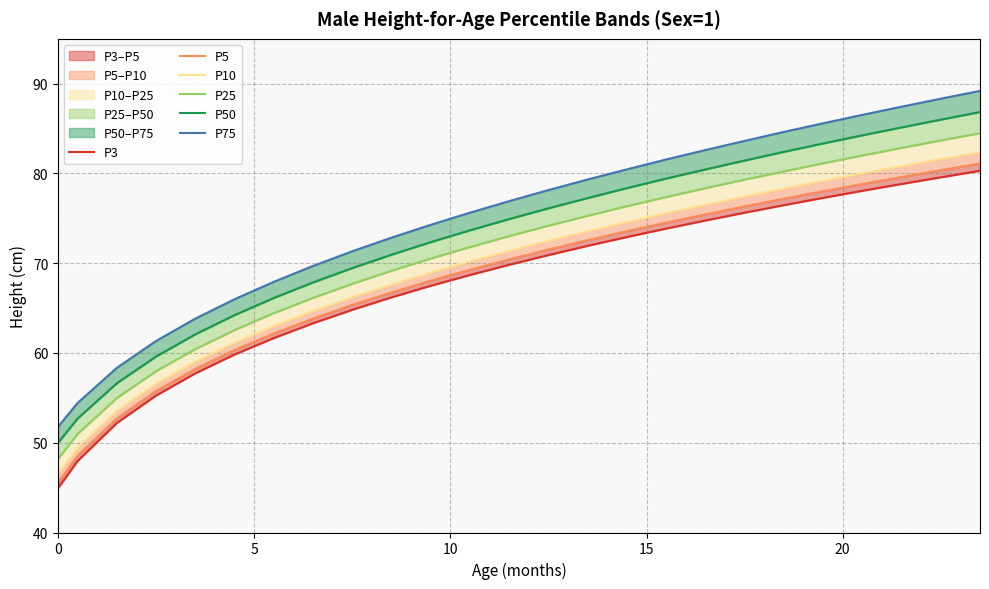

What is the value of the P3 point at the 3rd from the left?

52.2